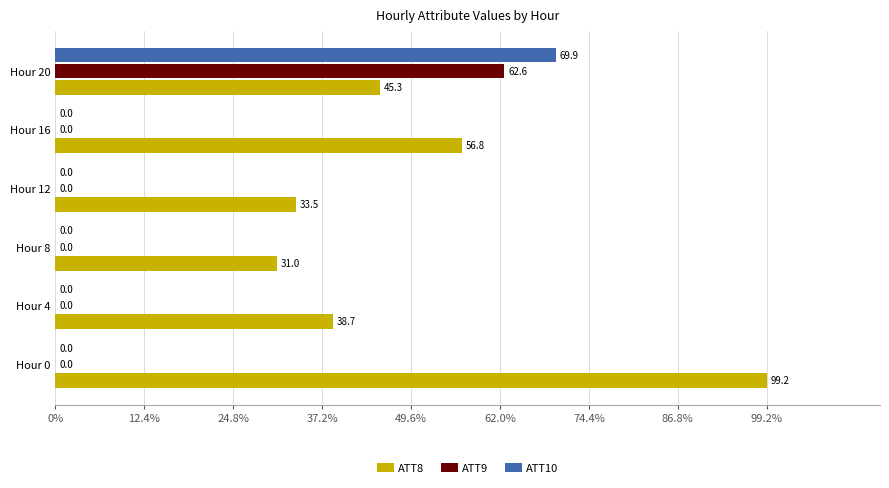

At which category is the sum across all series the highest?

Hour 20